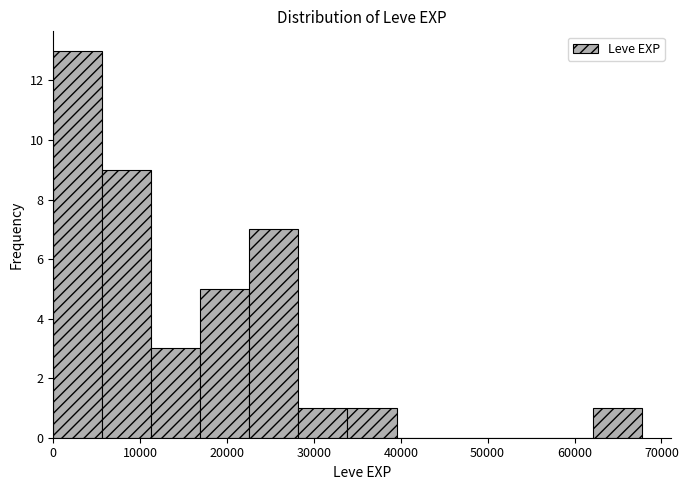

Reading left to right, transcribe this chart: for each bar, give the range it covers on the x-axis and its height. Neither the bar edges nor the heights are printed on the chart, so give them approximately, as read against the axes.

0 to 6000: 13
6000 to 11000: 9
11000 to 17000: 3
17000 to 23000: 5
23000 to 28000: 7
28000 to 34000: 1
34000 to 40000: 1
40000 to 45000: 0
45000 to 51000: 0
51000 to 56000: 0
56000 to 62000: 0
62000 to 68000: 1